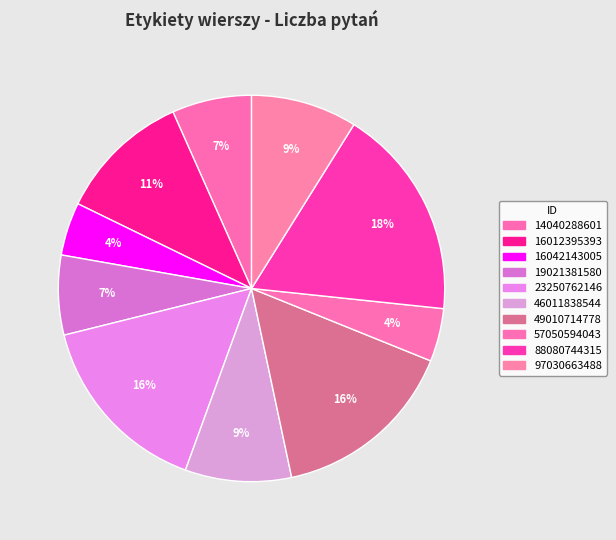

How many segments does this pie chart have?

10